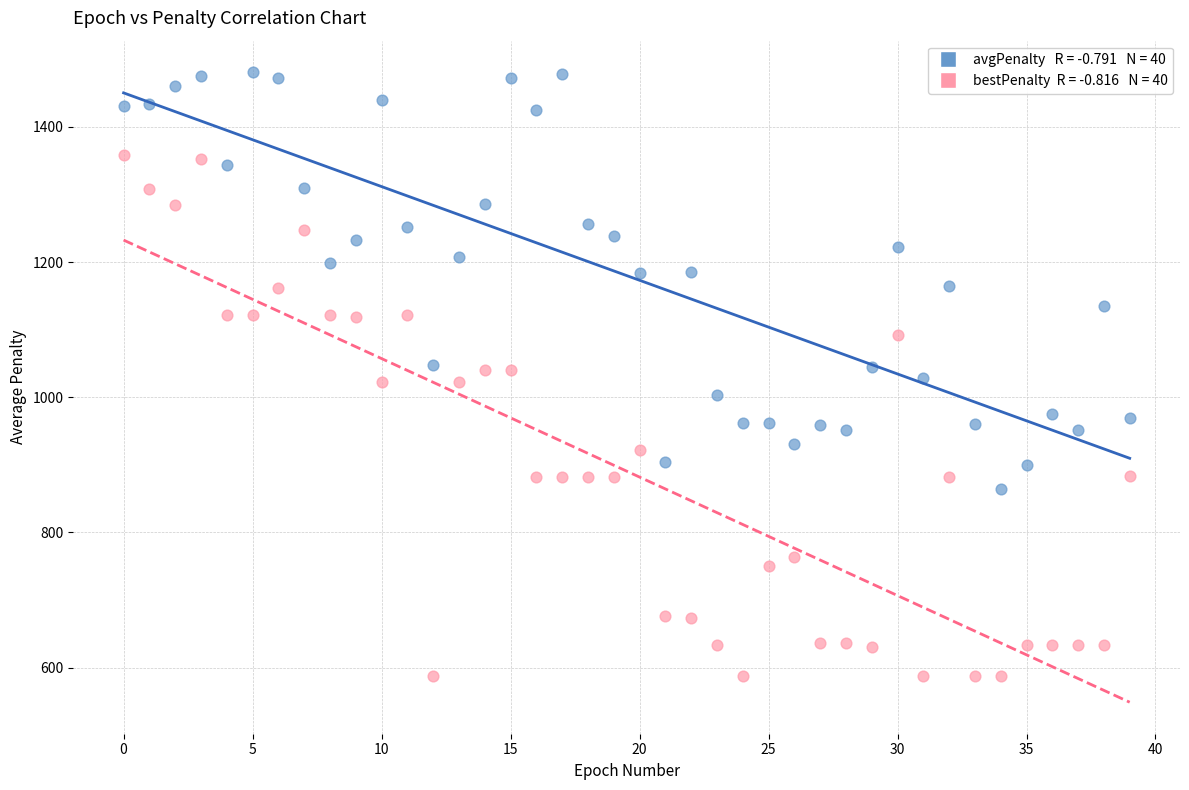

Across all data points, what is the range of Y values (max minus min)?

893